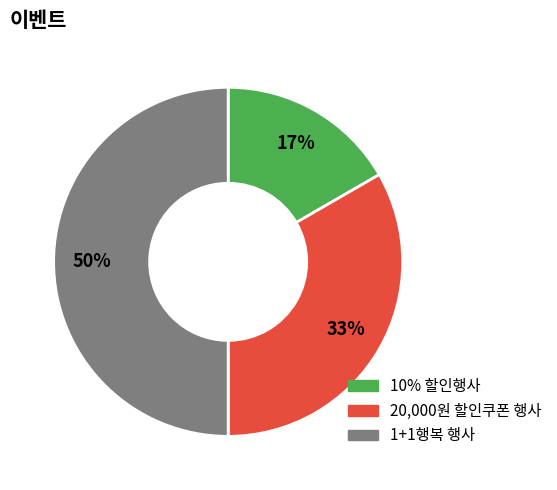

To the nearest percent, what is the difference between the 1+1행복 행사 and 10% 할인행사 slice percentages?

33%